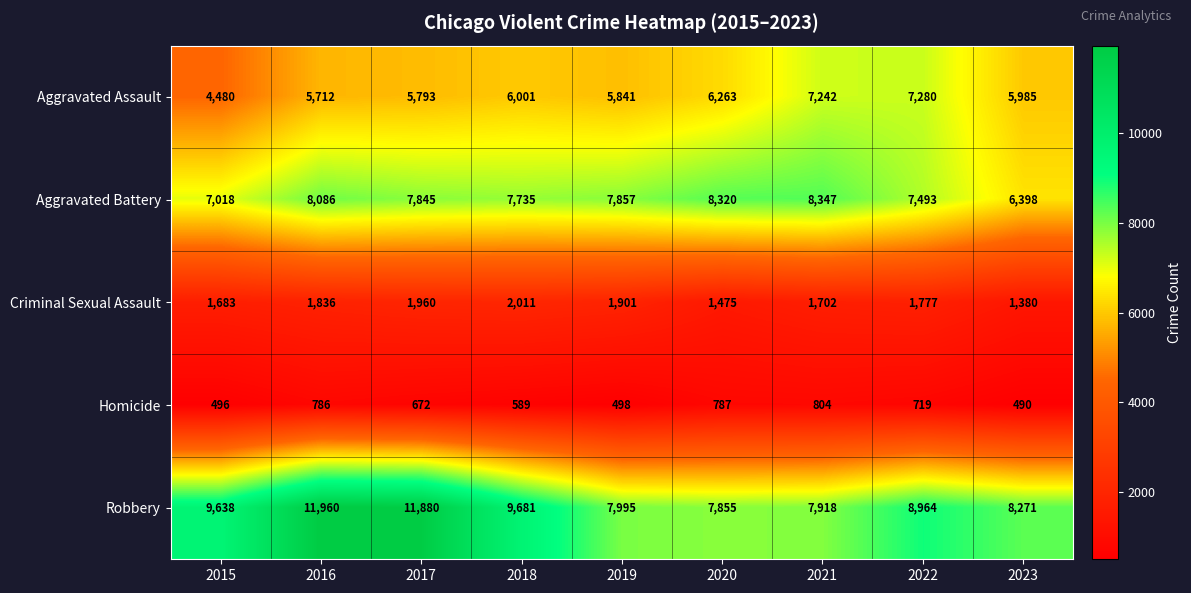

At which label is Criminal Sexual Assault closest to 1695?

2021